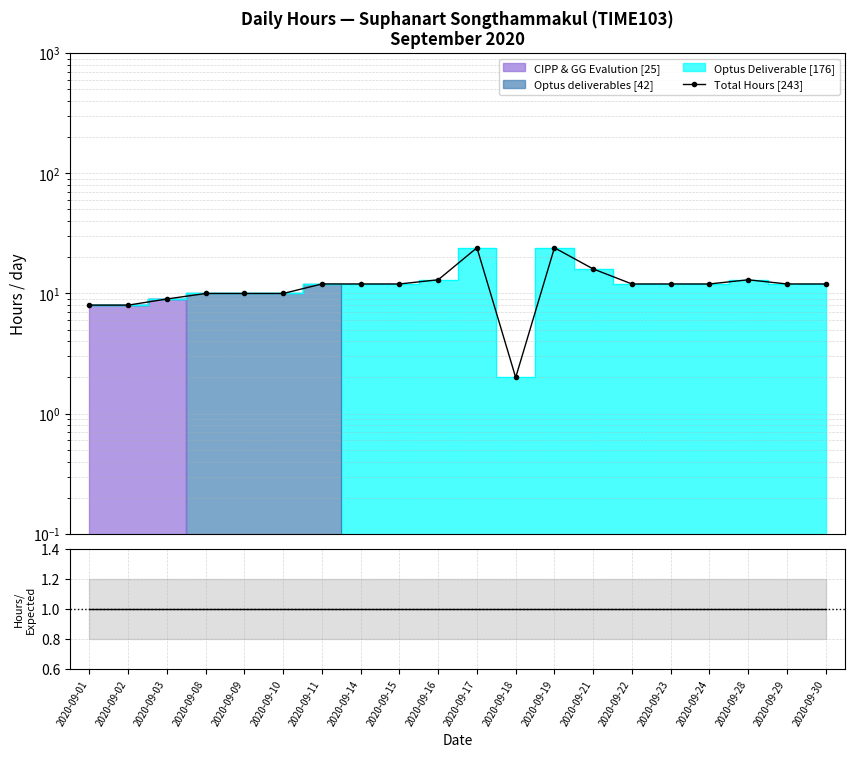

Which category has the lowest value in the Total Hours [243] series?

2020-09-18